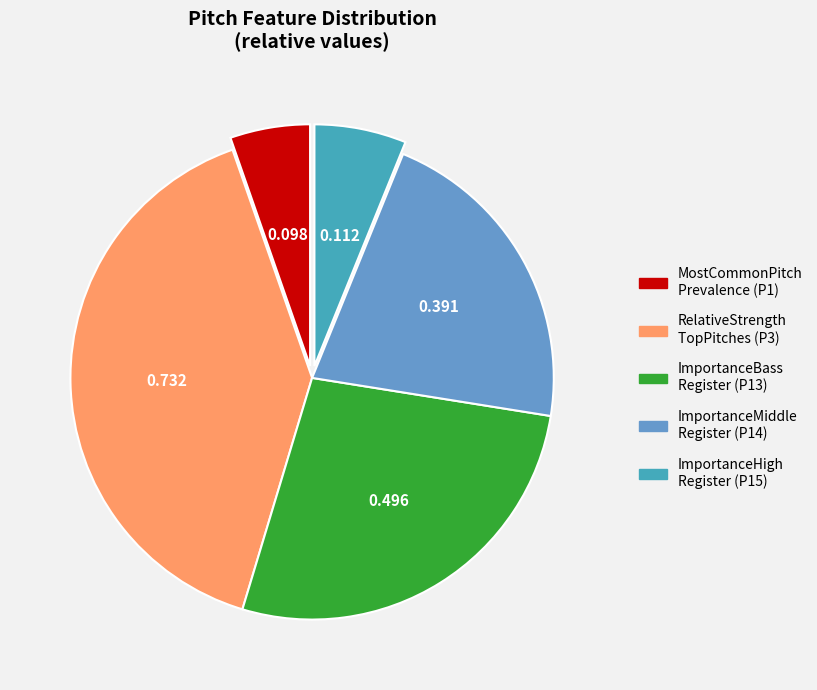

How many segments does this pie chart have?

5